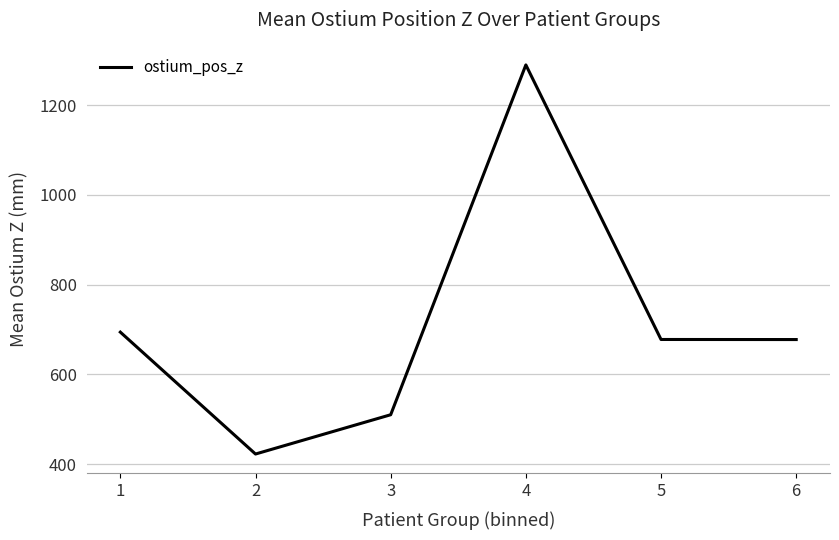

Count the number of values greater than 677.

4